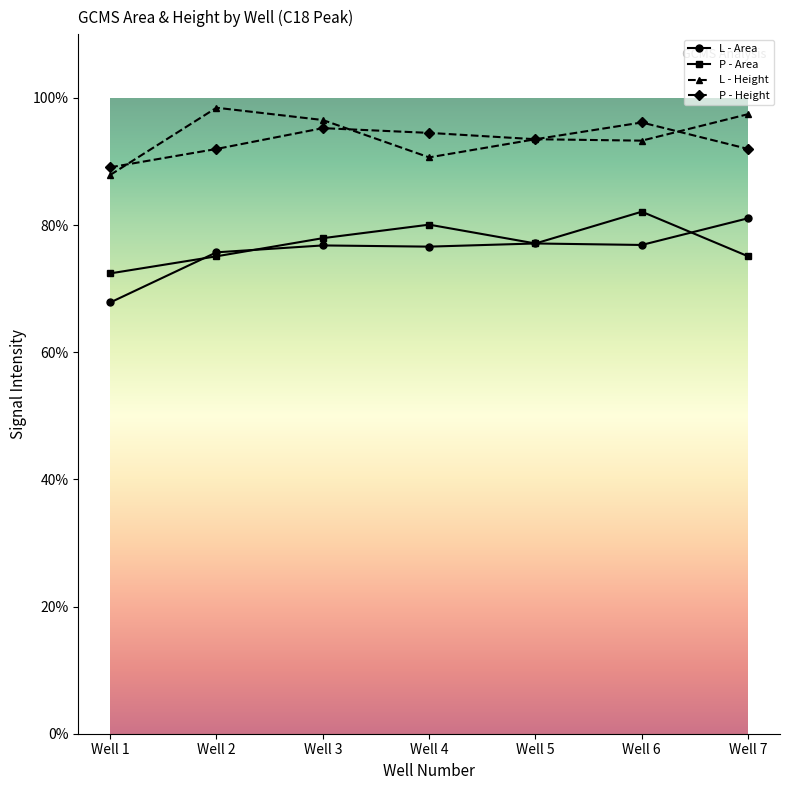

What are all the series names shown in the legend?

L - Area, P - Area, L - Height, P - Height